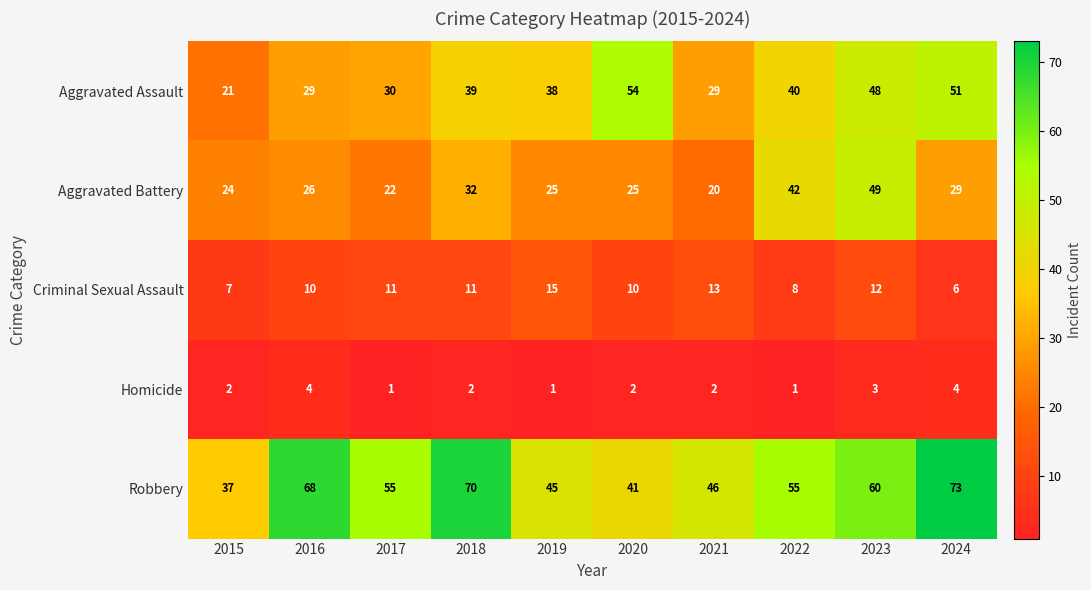

What is the average value of the Criminal Sexual Assault series?

10